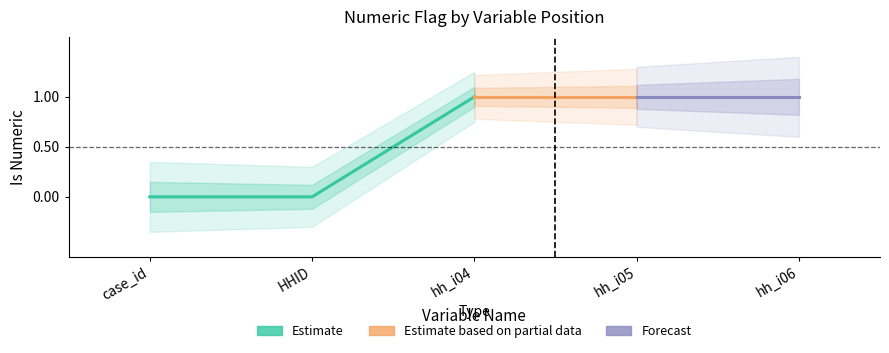

What is the sum of the values at hh_i05 and hh_i06?

2